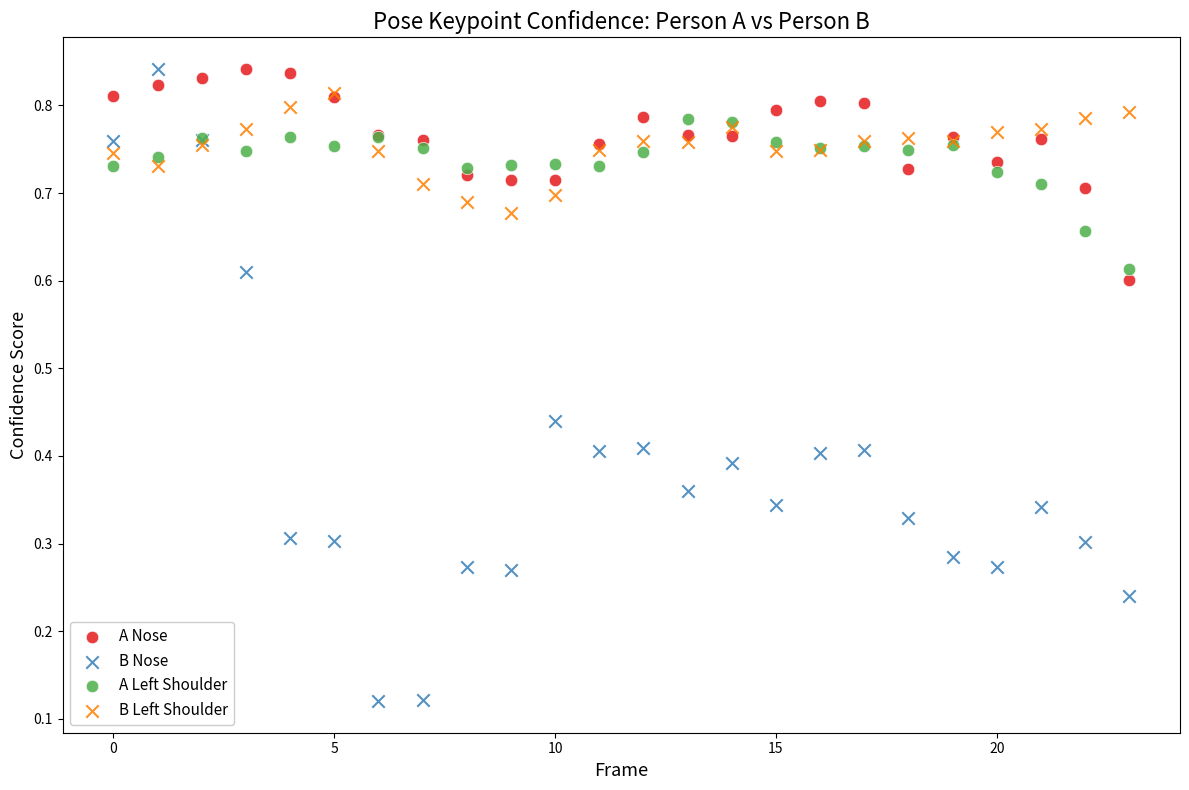

What are all the series names shown in the legend?

A Nose, B Nose, A Left Shoulder, B Left Shoulder